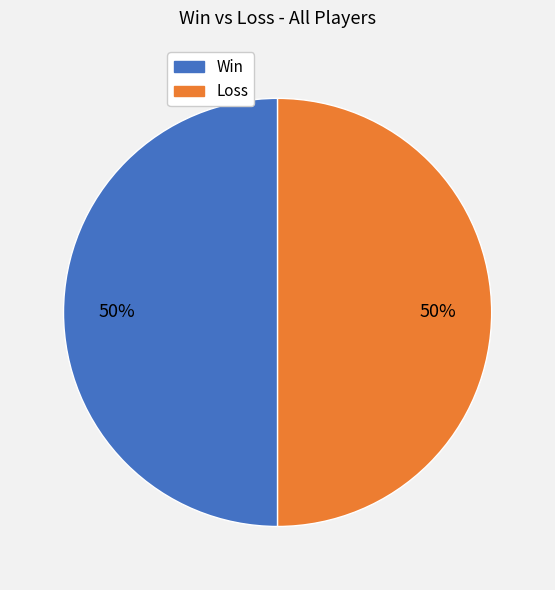

To the nearest percent, what is the average slice percentage?

50%